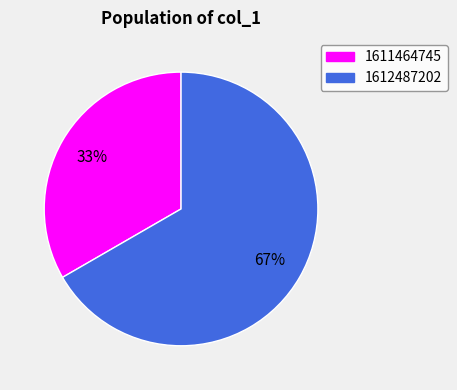

Combined, do 1611464745 and 1612487202 account for over 50%?

Yes